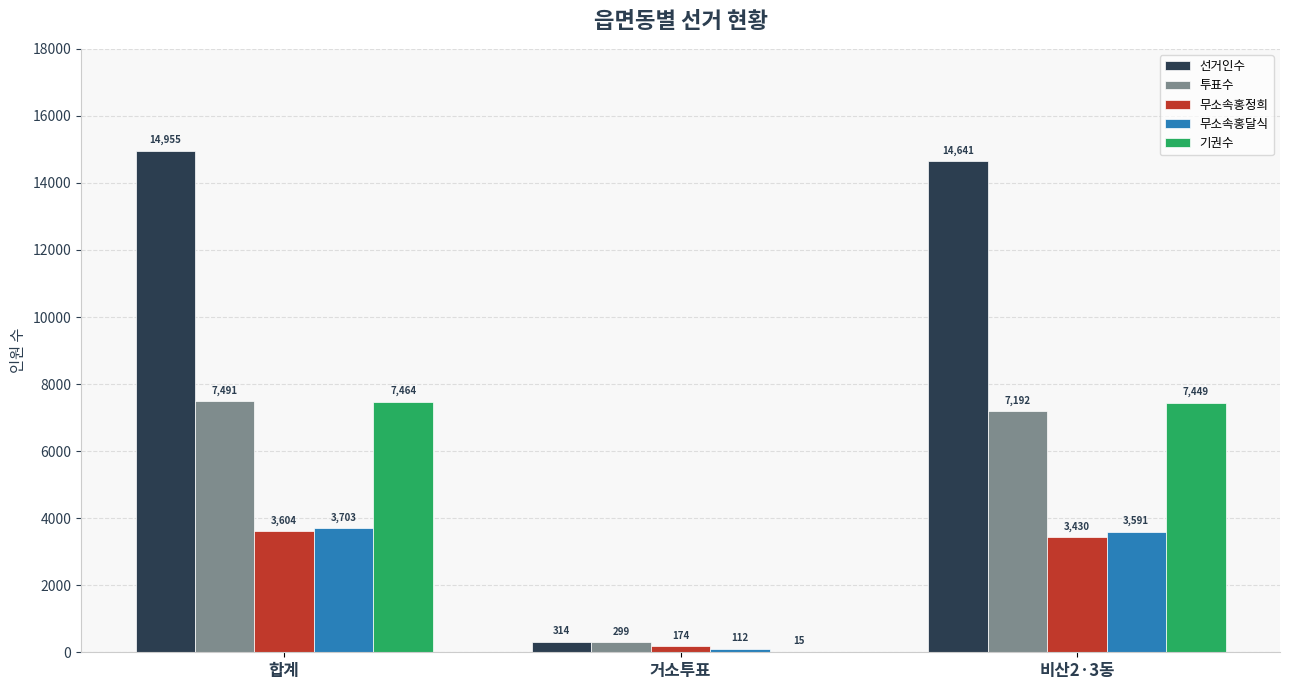

True or false: 무소속홍정희 has a value of 3604 at 합계.

True